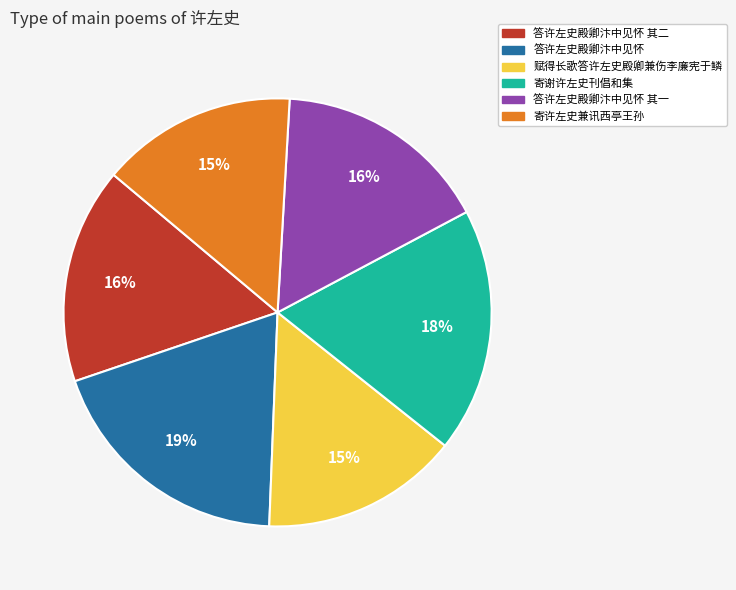

To the nearest percent, what is the difference between the largest and smallest slice percentages?

4%